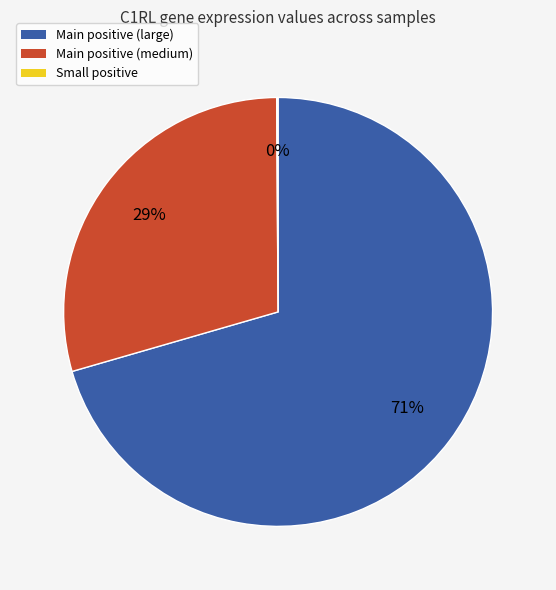

To the nearest percent, what is the average slice percentage?

33%